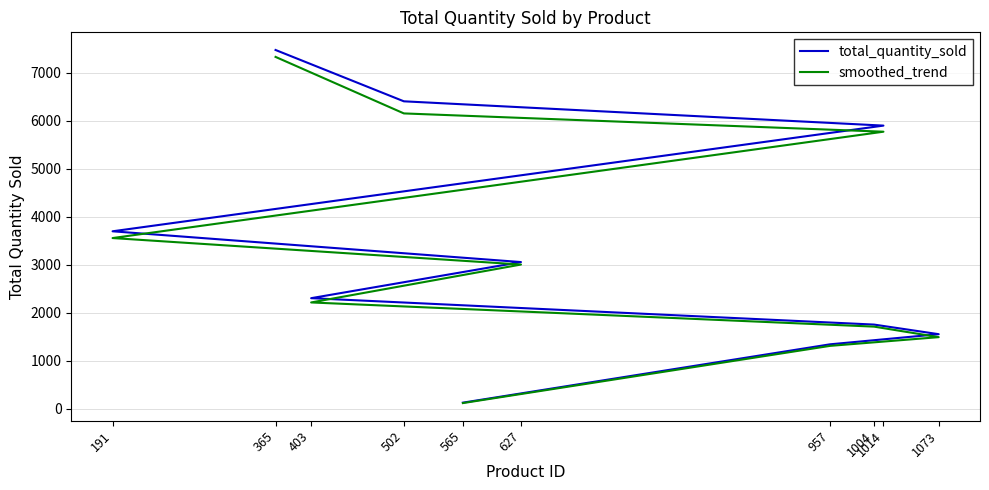

Reading left to right, list all the values displayed in this chart.

total_quantity_sold: 7474.0	6405.0	5899.0	3698.0	3057.0	2305.0	1755.0	1555.0	1344.0	129.0
smoothed_trend: 7329.8	6152.8	5772.0	3557.1	3005.3	2215.8	1712.3	1493.3	1311.7	120.1